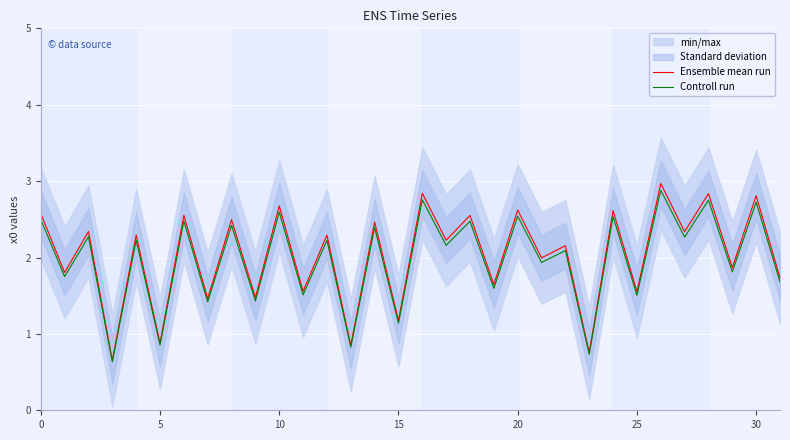

True or false: Controll run and Ensemble mean run cross at least once.

False